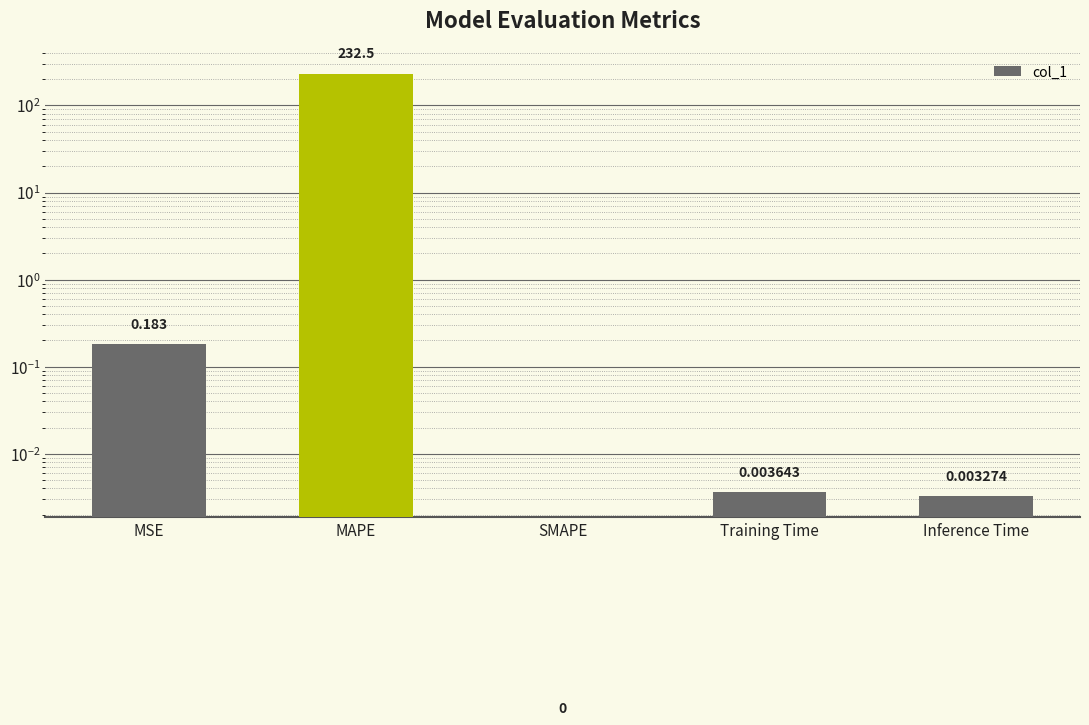

Which category has the lowest value across all series?

SMAPE